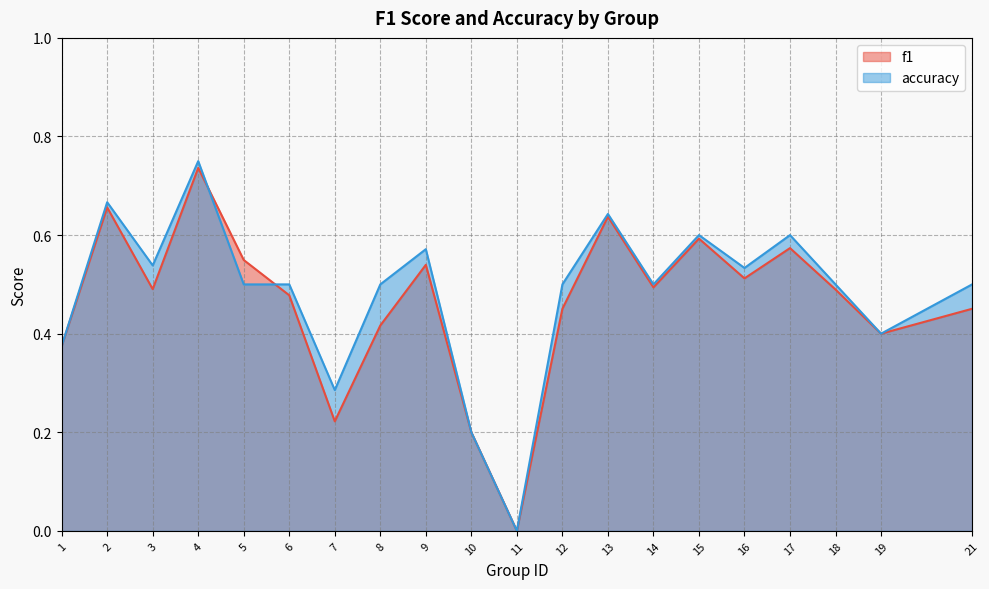

Count the number of categories in the chart.

20